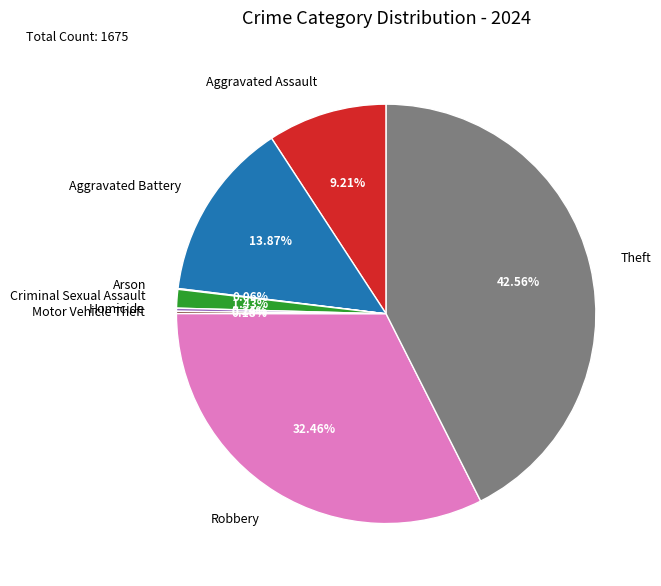

Which slice is the largest?

Theft